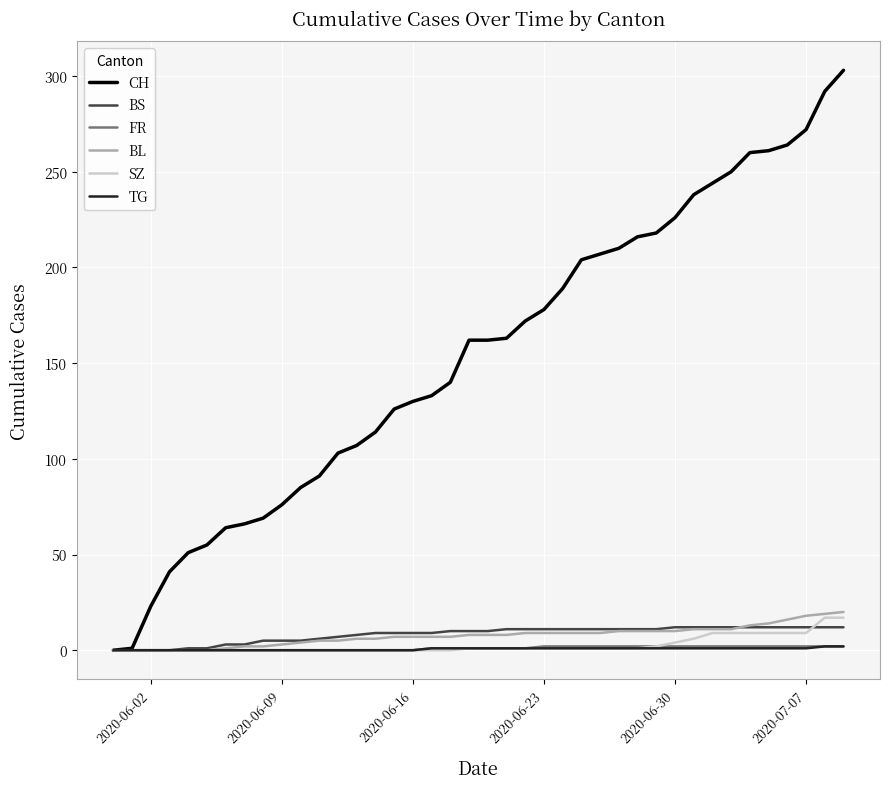

Which series has the largest total across all categories?

CH